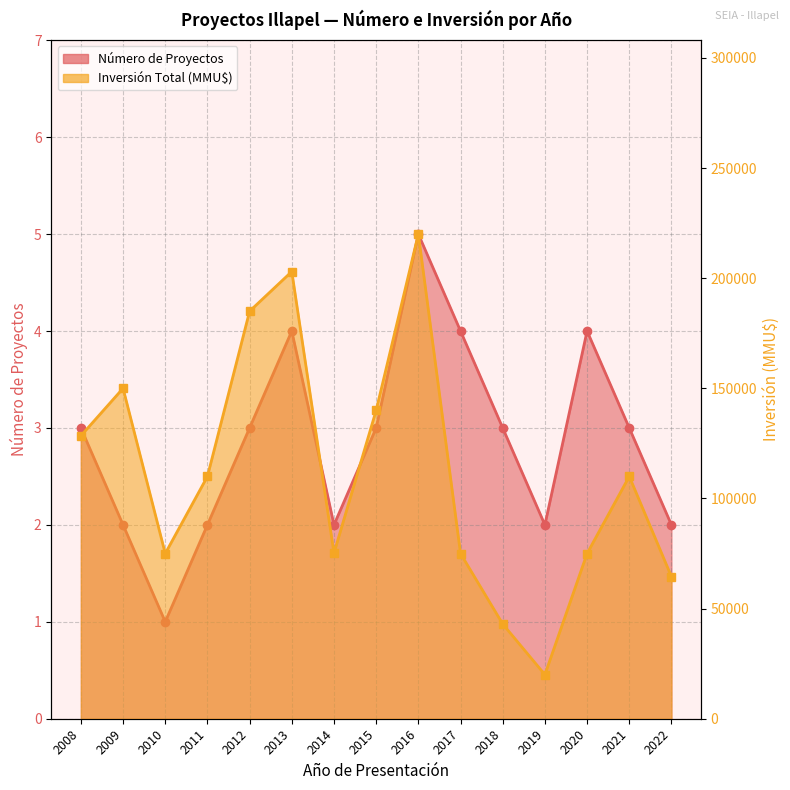

Between 2013 and 2014, which series saw the biggest shift?

Inversión Total (MMU$)